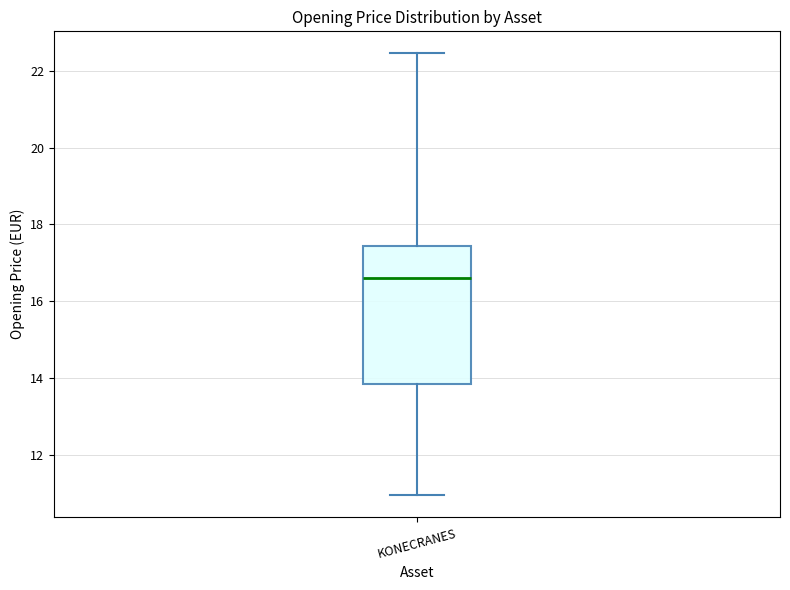

Where is the upper edge of the box for KONECRANES on the y-axis? The values are not printed on the chart, so give them approximately, as read against the axis.

17.4